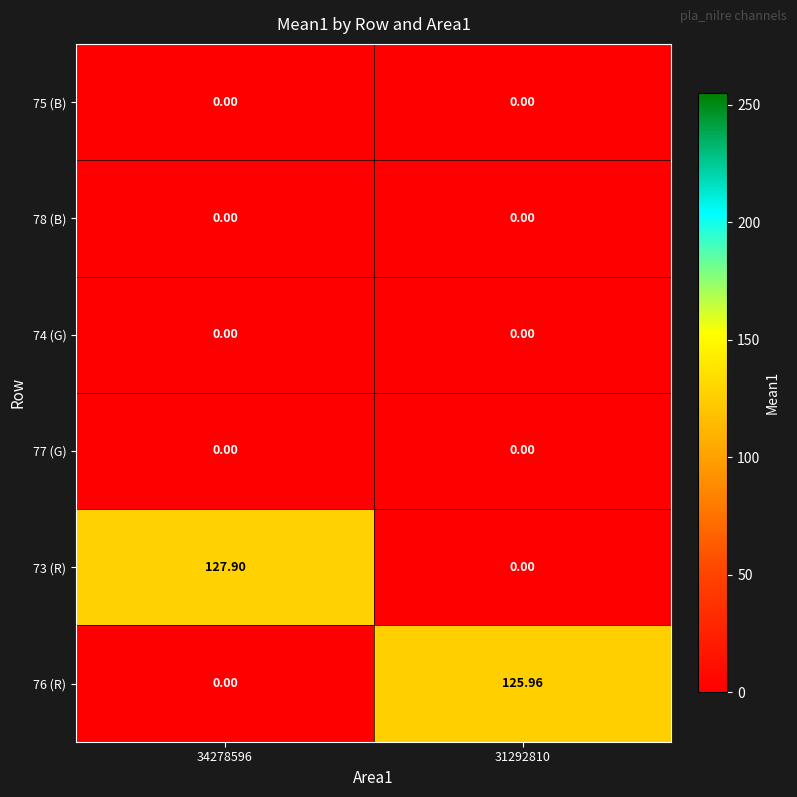

How many categories are shown in the chart?

2